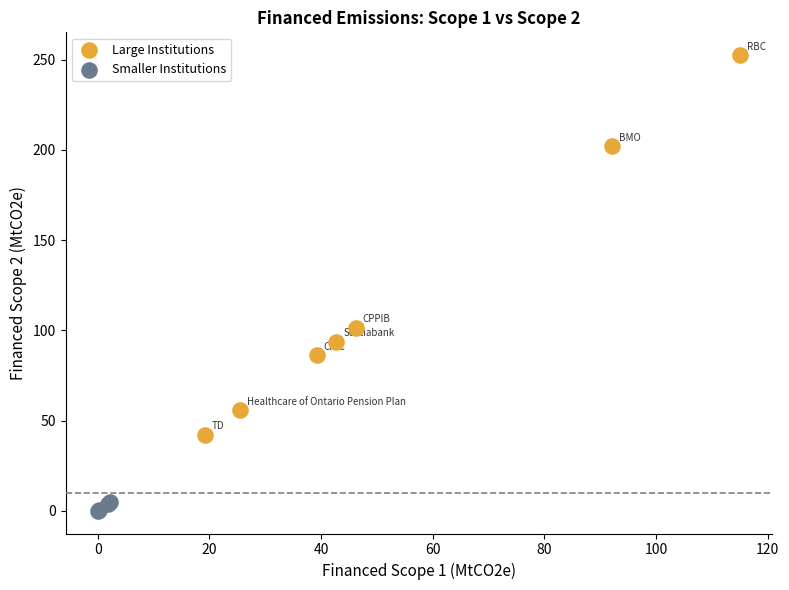

Which series has the largest Y range (max minus min)?

Large Institutions